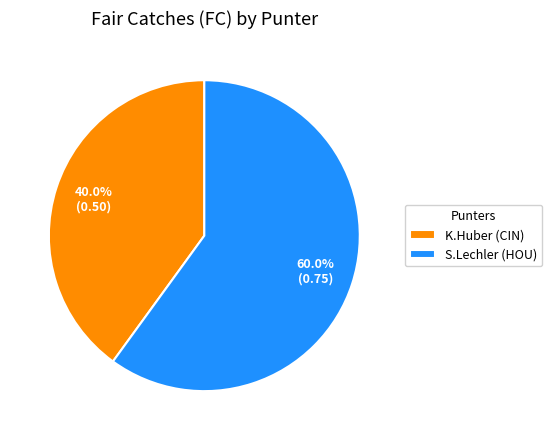

Is K.Huber (CIN) the majority of the pie?

No